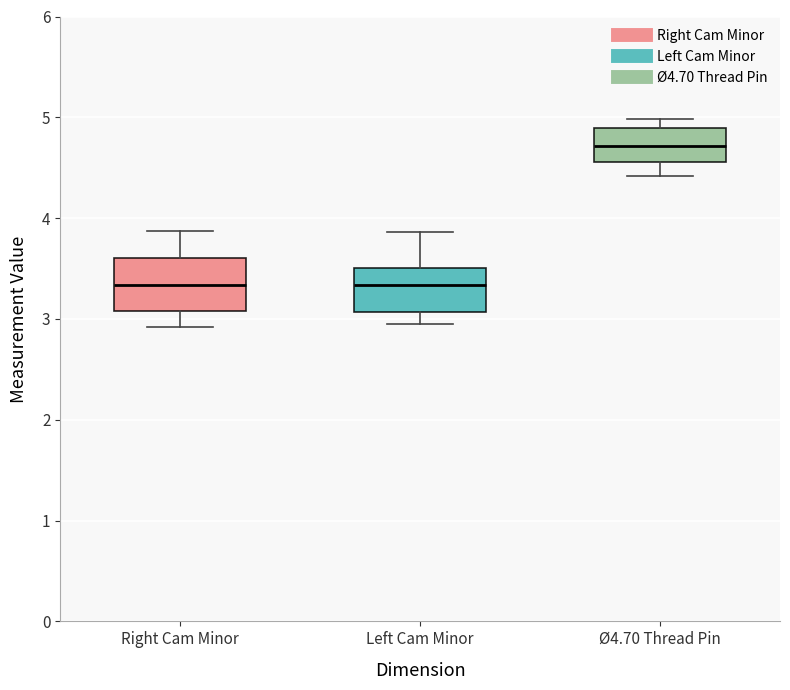

Where does the median line of the box for Ø4.70 Thread Pin sit on the y-axis? The values are not printed on the chart, so give them approximately, as read against the axis.

4.7